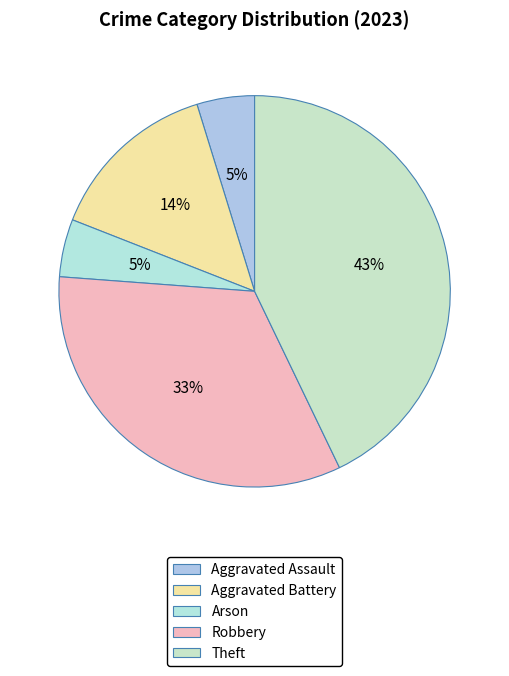

What is the smallest slice in the pie chart?

Aggravated Assault